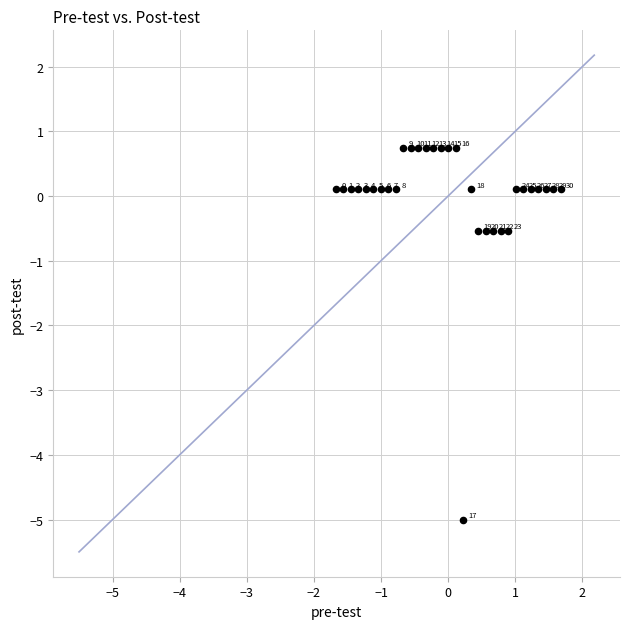

What Y value in the scatter plot is closest to -2?

-0.5